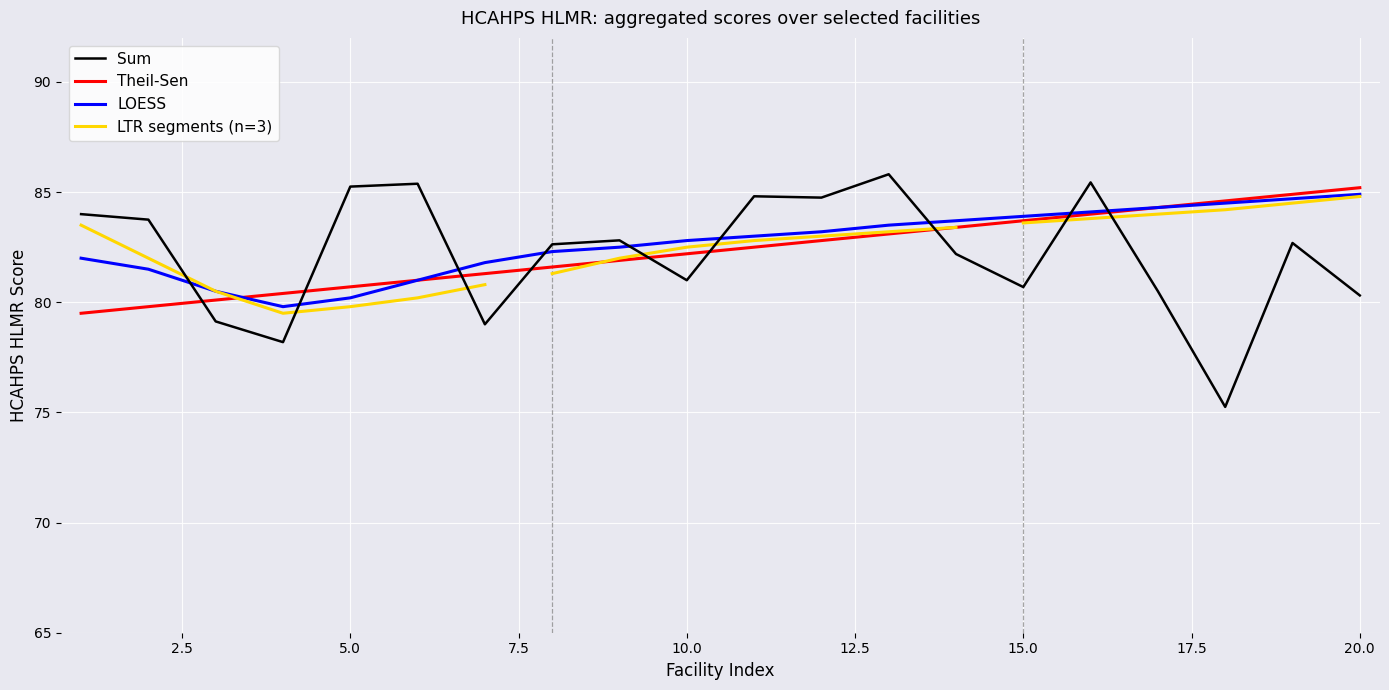

True or false: LOESS and Sum intersect in this chart.

True